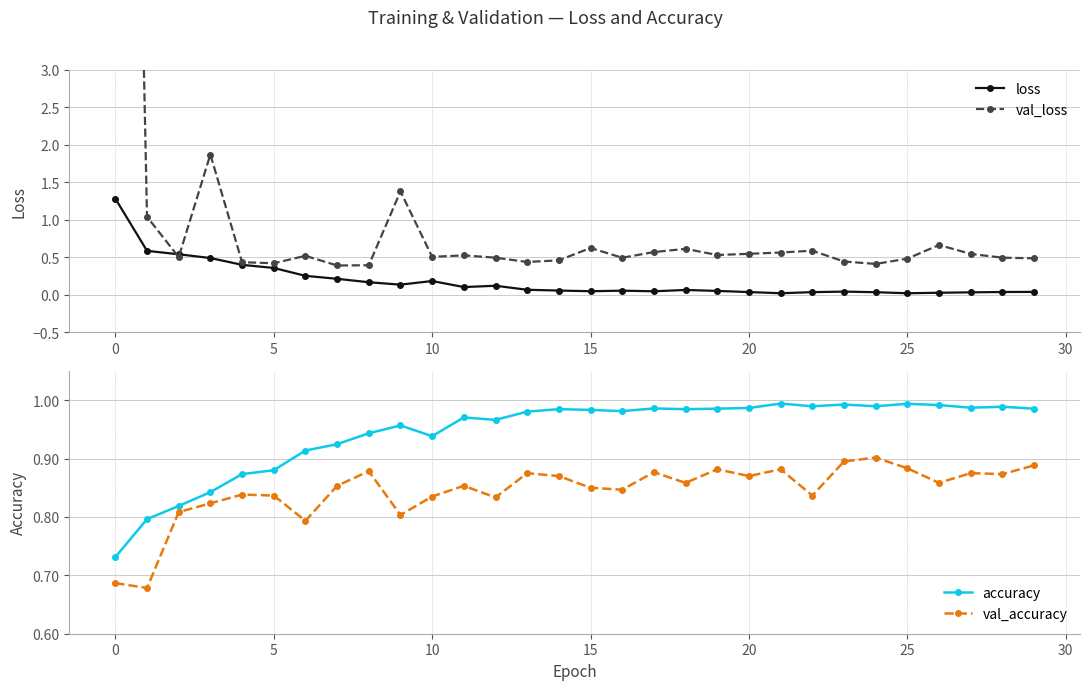

The accuracy series shows 1.7 at 15. True or false?

False